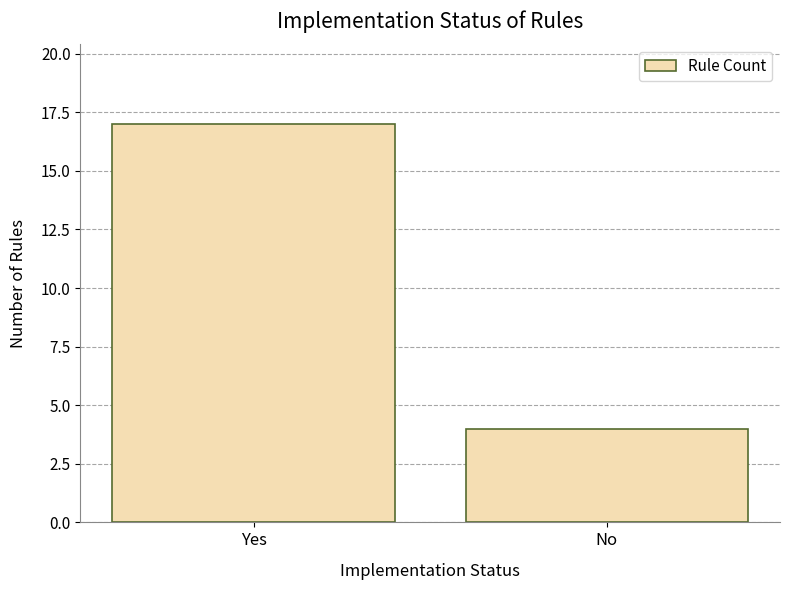

List the labels in order of value, largest first.

Yes, No